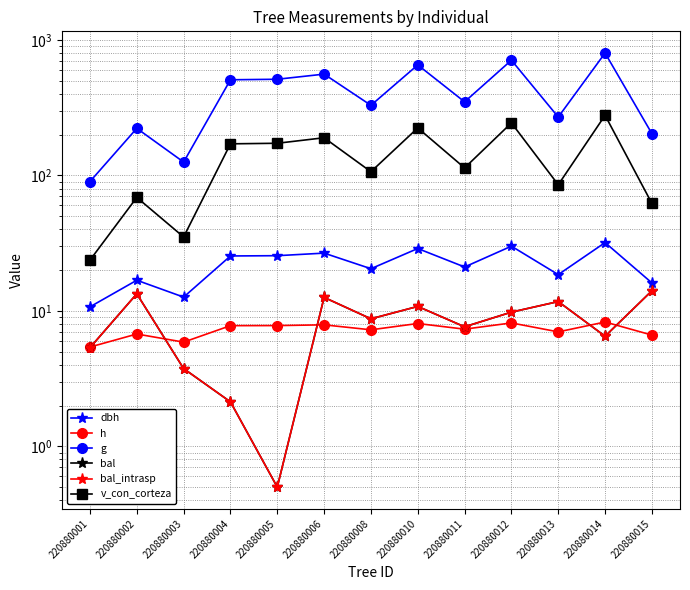

What is the sum of the h values at 220880013 and 220880015?

13.6